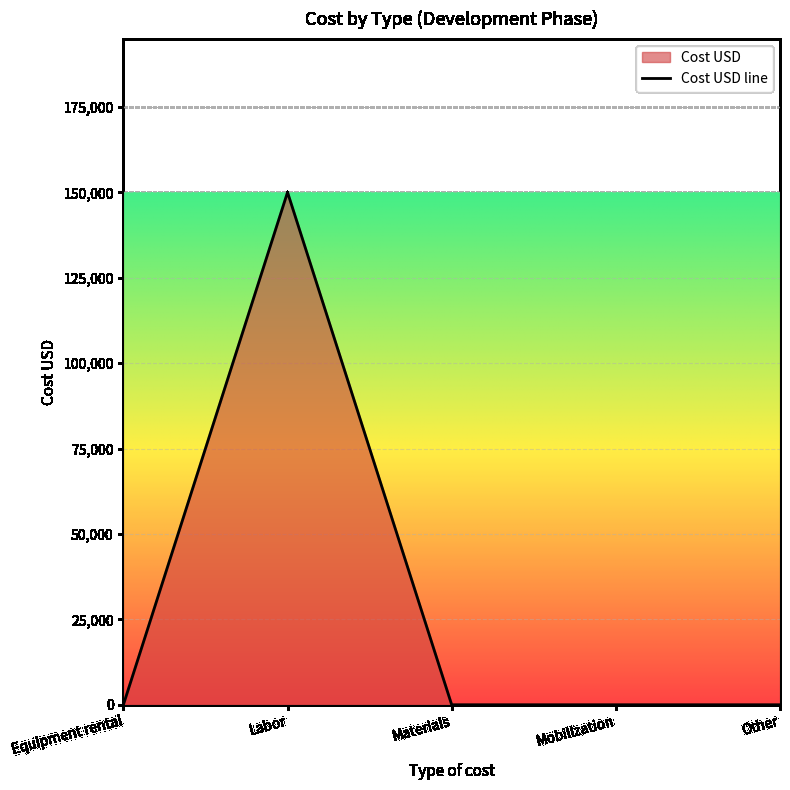

What position from the left is Equipment rental?

1